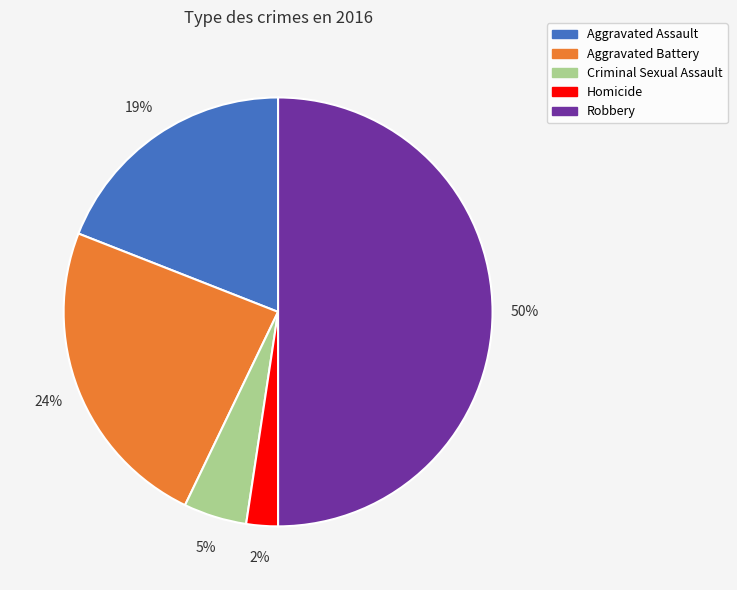

To the nearest percent, what is the average slice percentage?

20%